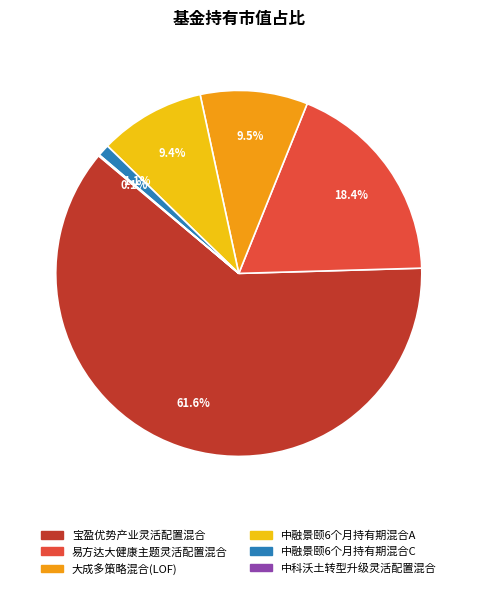

Is there any slice that represents more than half of the pie?

Yes